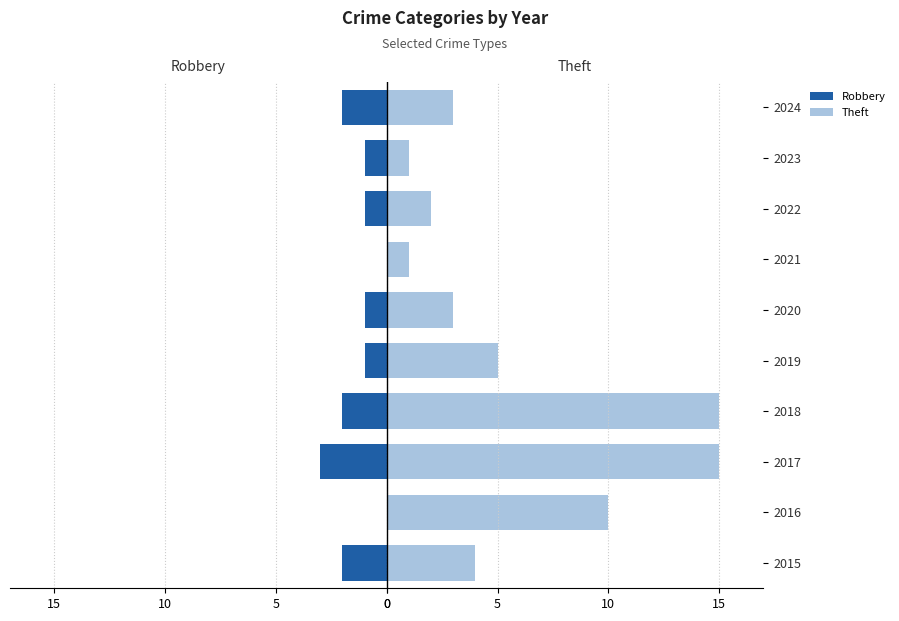

Count the number of data series in this chart.

2